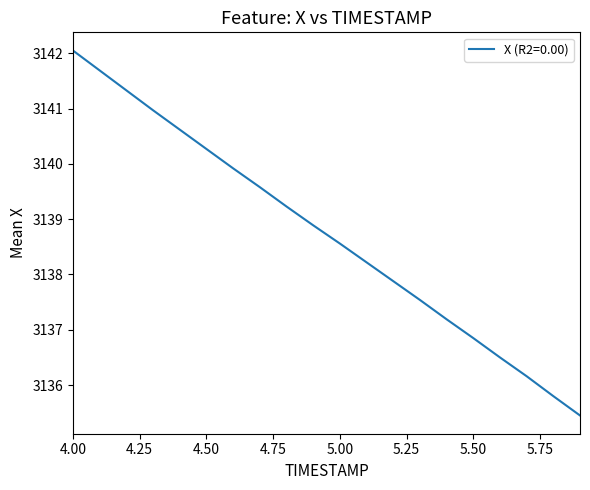

What is the greatest value displayed?

3142.1